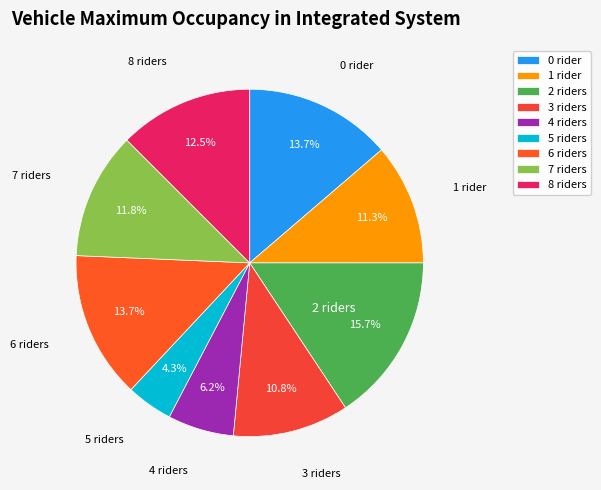

Does 4 account for over 50% of the chart?

No